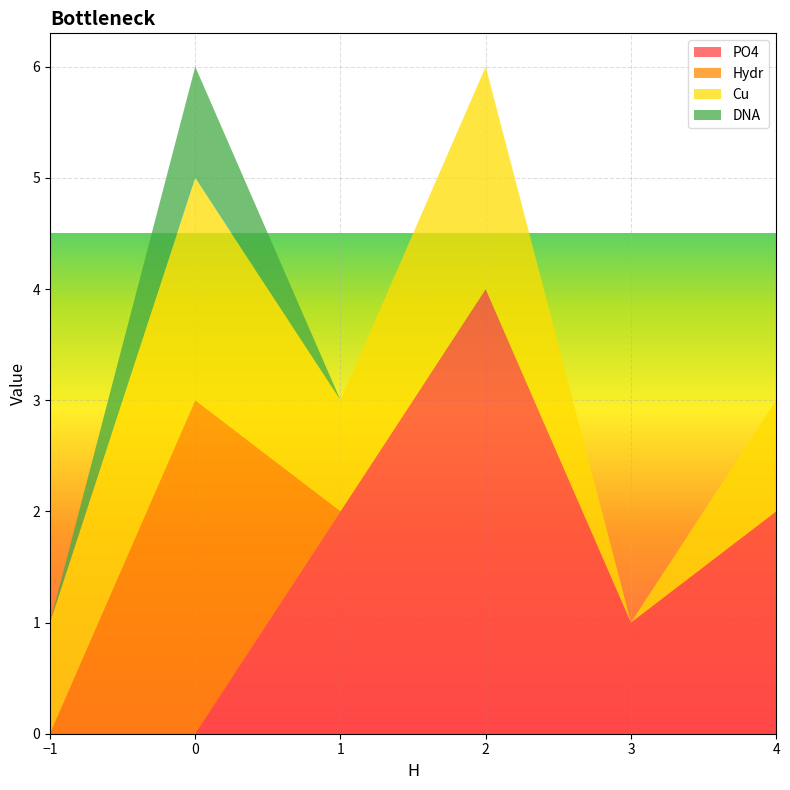

How many values in the DNA series exceed 0?

1